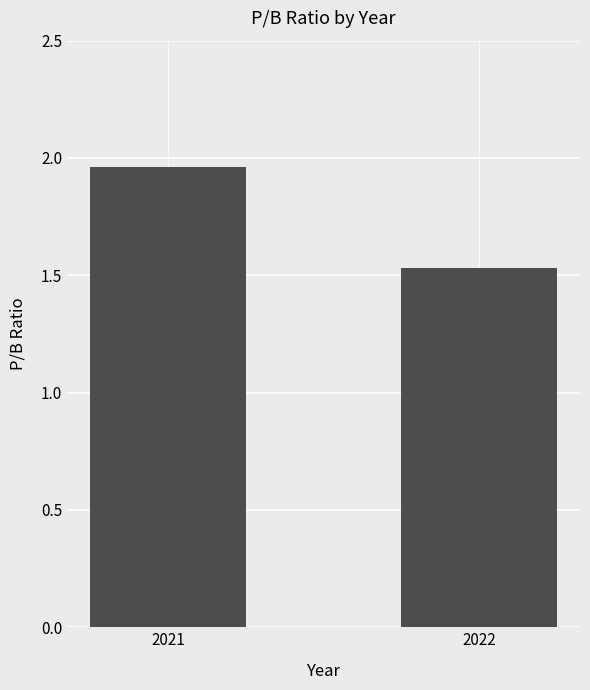

What is the sum of the values at 2022 and 2021?

3.5